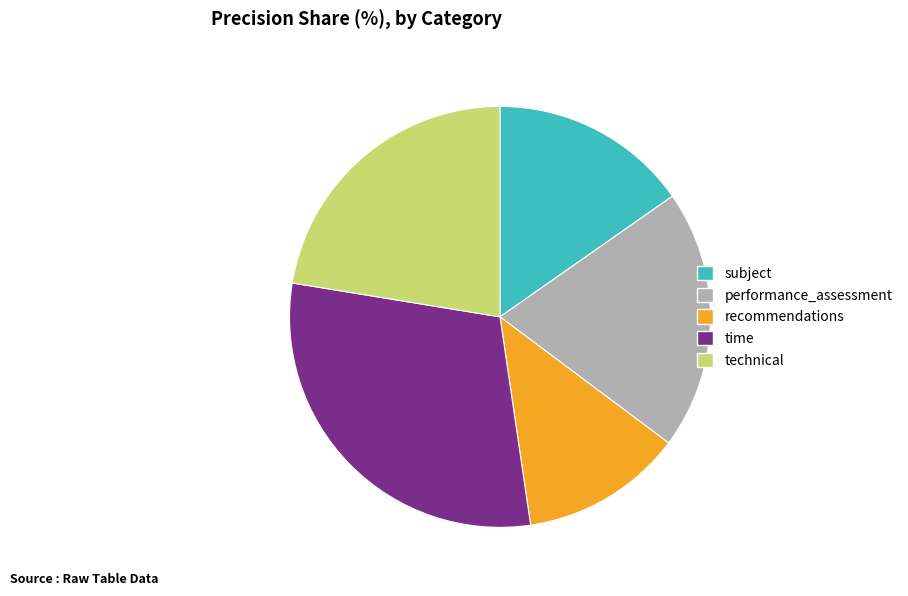

Which slice is the smallest?

recommendations